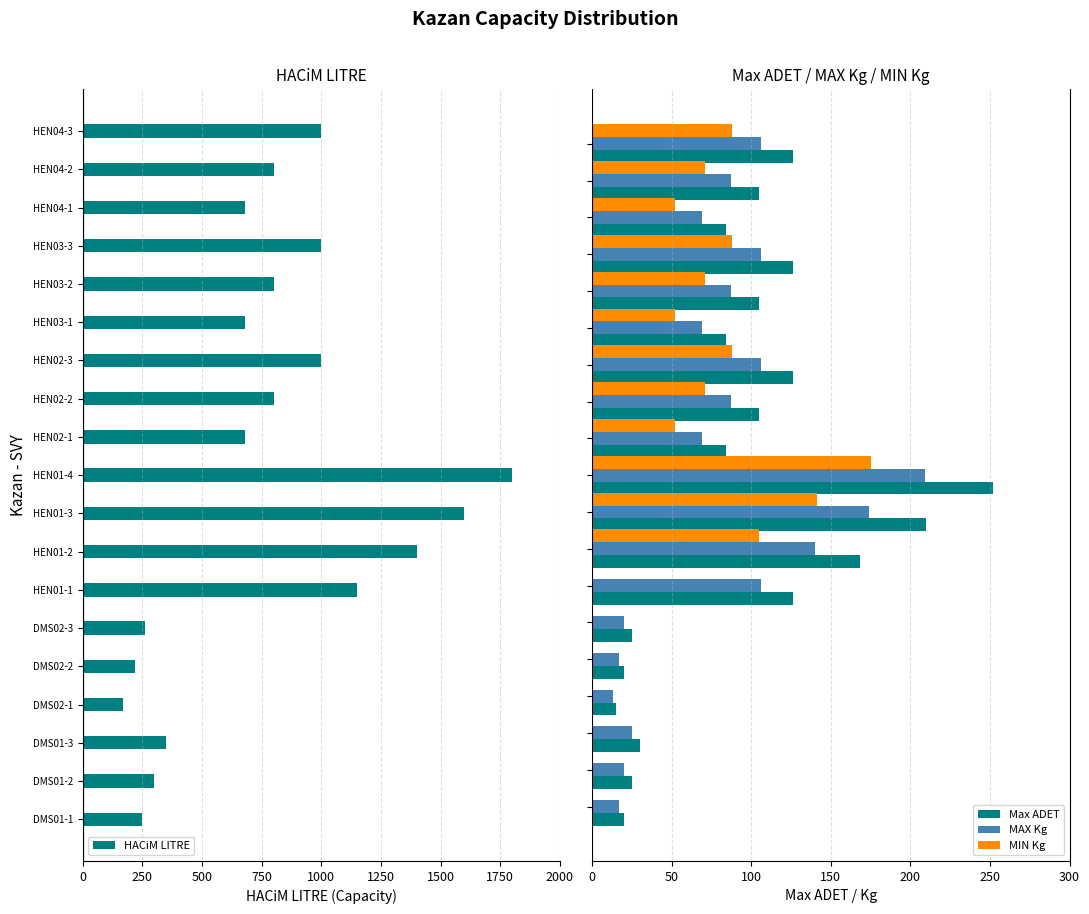

What is the sum of all MIN Kg values?

1054